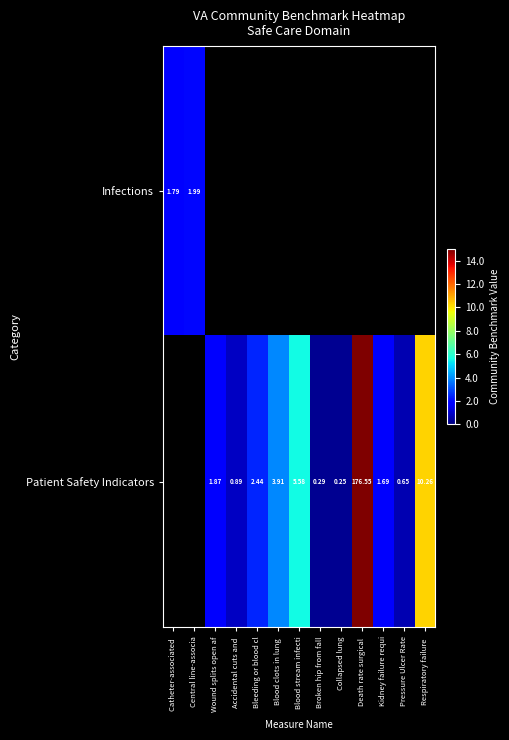

Is the value of Patient Safety Indicators at Kidney failure requi greater than the value of Infections at Central line-associa?

No